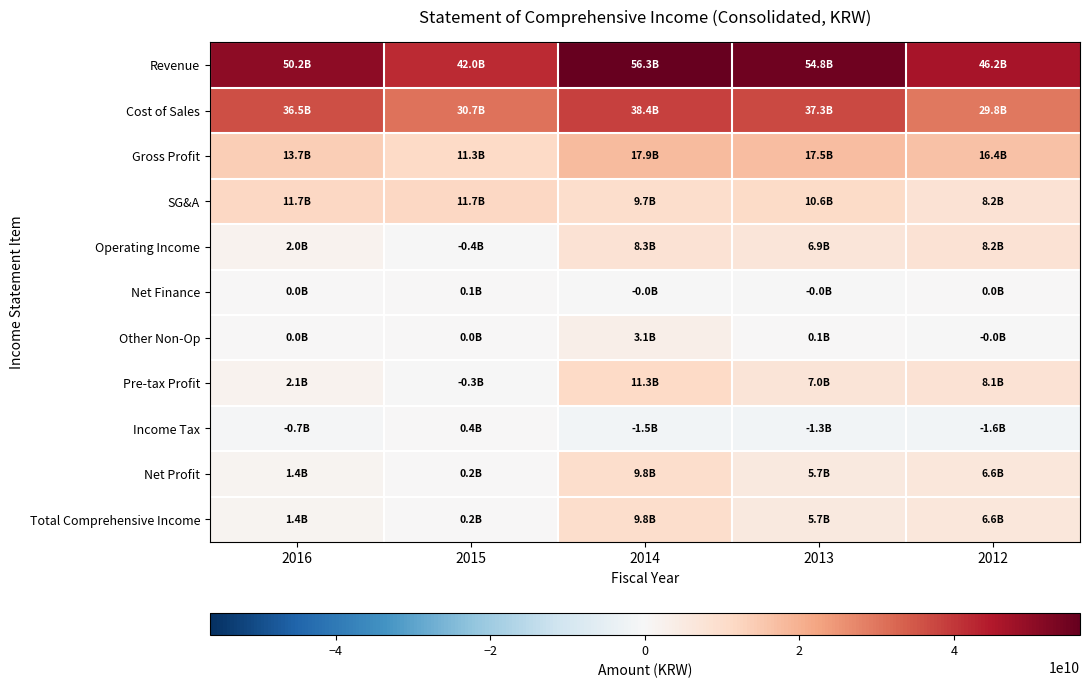

At which category is the sum across all series the highest?

2014